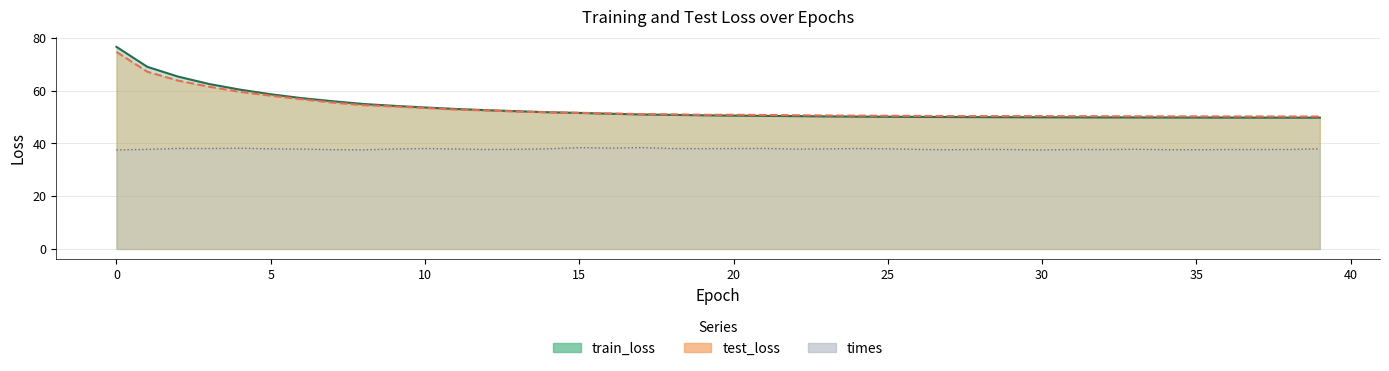

True or false: train_loss has a value of 50.6 at 19.

True